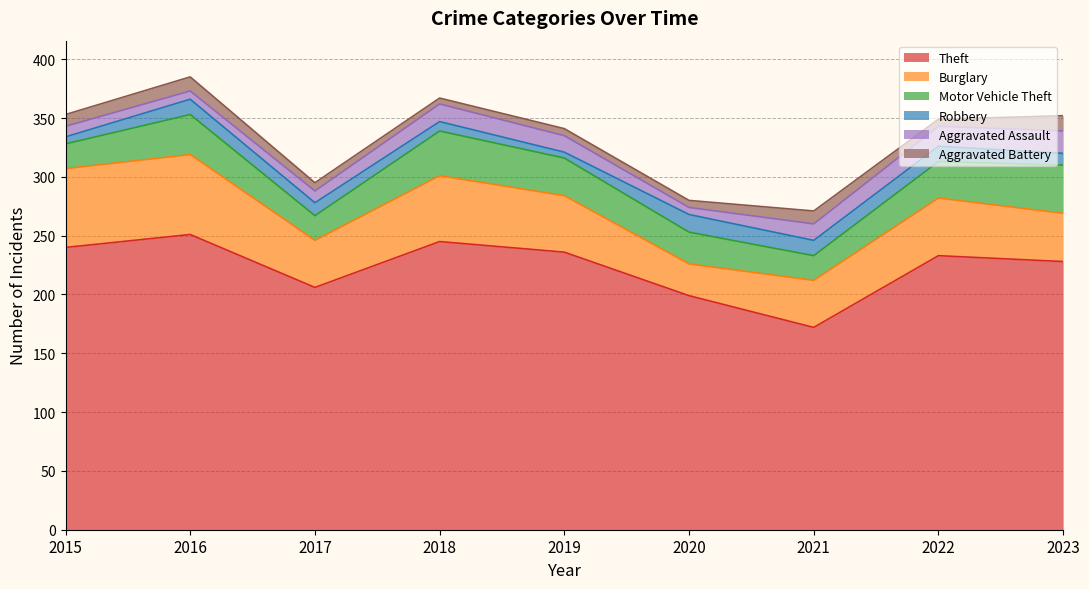

How many lines are shown in the chart?

6